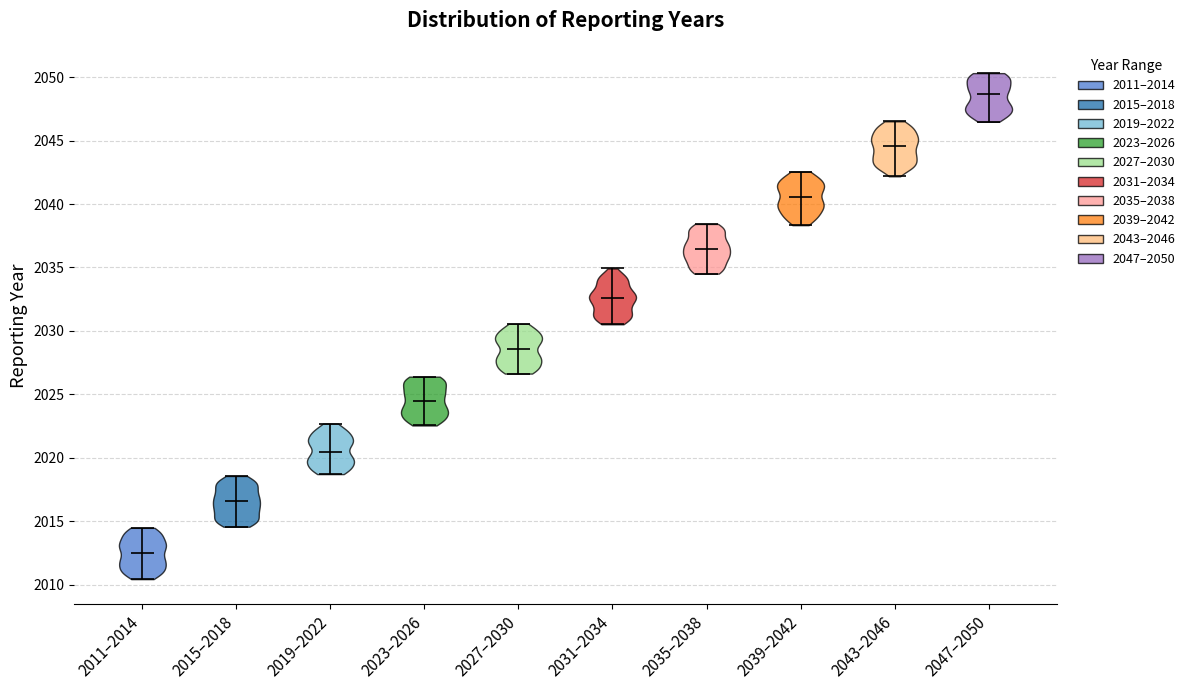

Where does the median line of the violin for 2043–2046 sit on the y-axis? The values are not printed on the chart, so give them approximately, as read against the axis.

2044.5